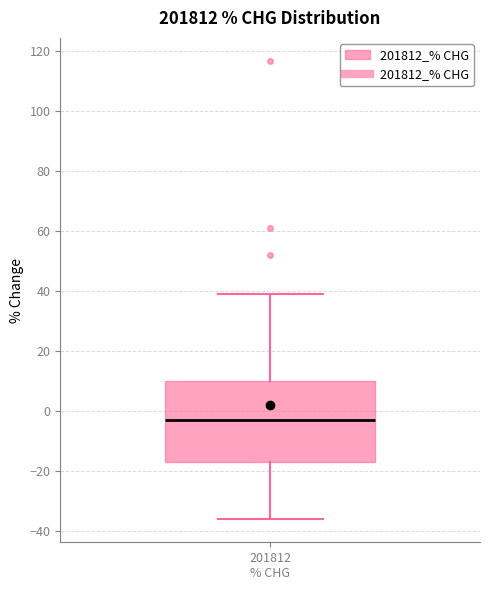

Where is the lower edge of the box for 201812 % CHG on the y-axis? The values are not printed on the chart, so give them approximately, as read against the axis.

-16